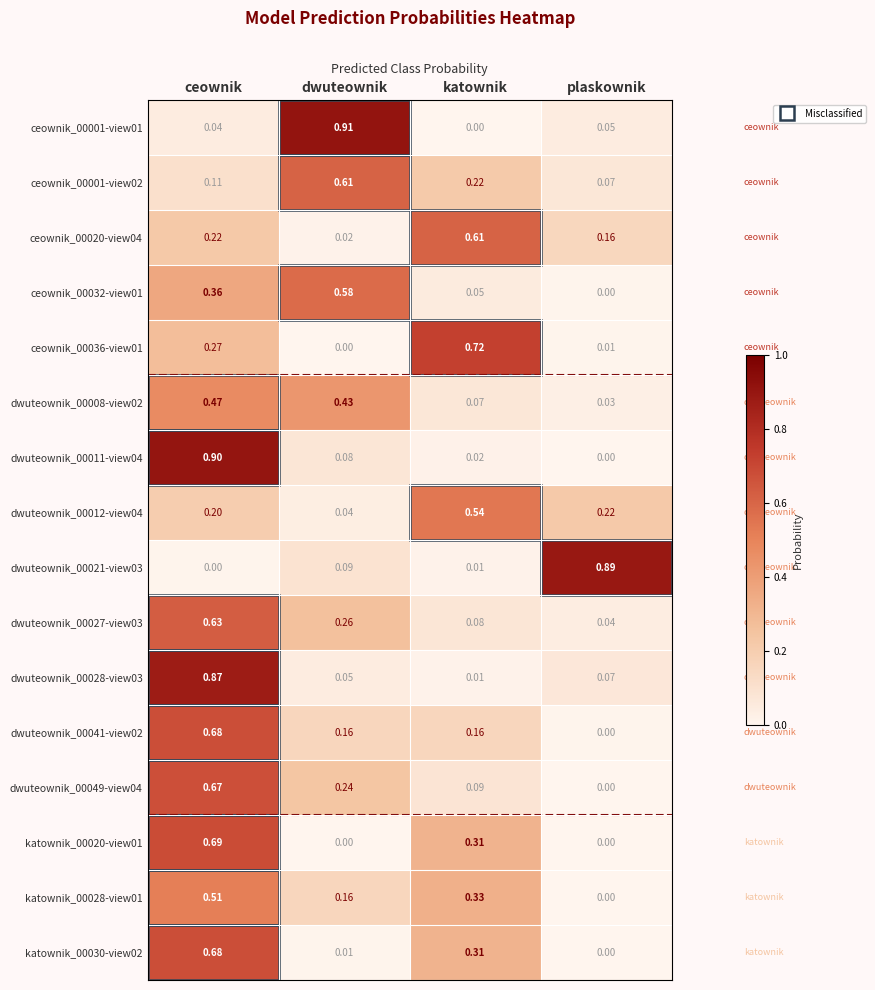

At which category is the sum across all series the highest?

ceownik